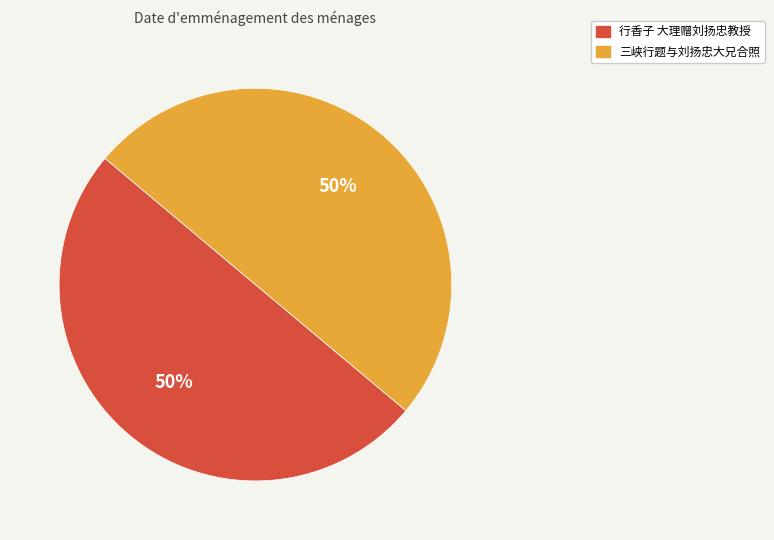

Is it true that 行香子 大理赠刘扬忠教授 is 50% of the pie?

True